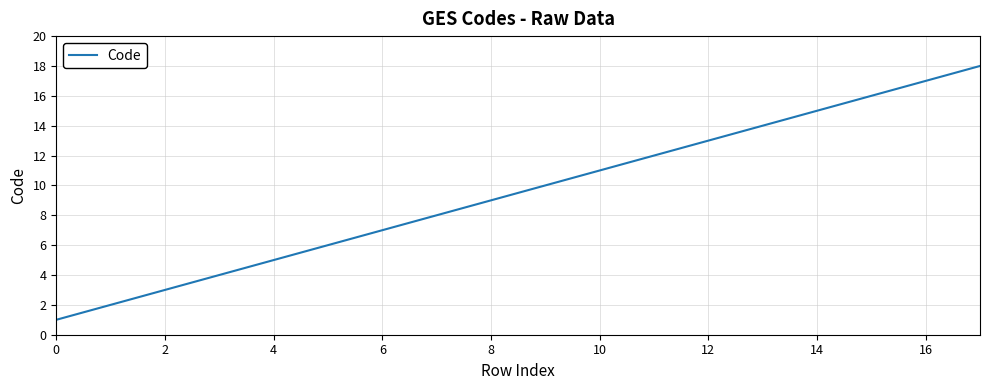

What is the maximum value shown in the chart?

18